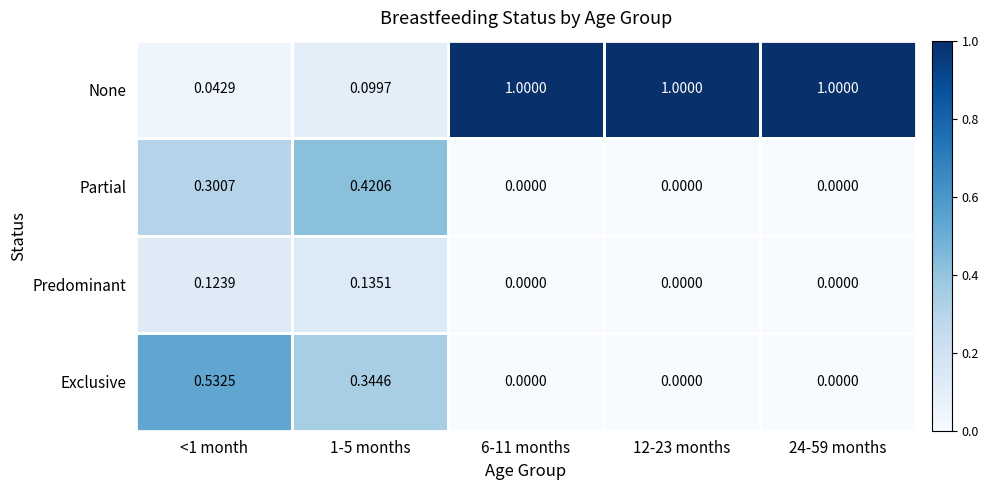

Which series changed the most between <1 month and 1-5 months?

Exclusive